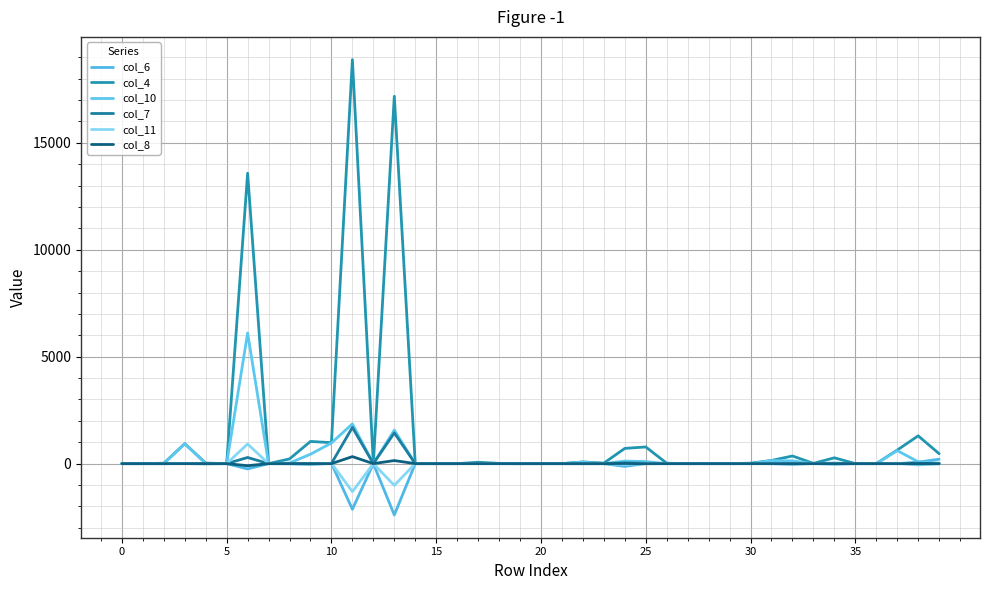

What is the label of the 22nd point from the left?

21